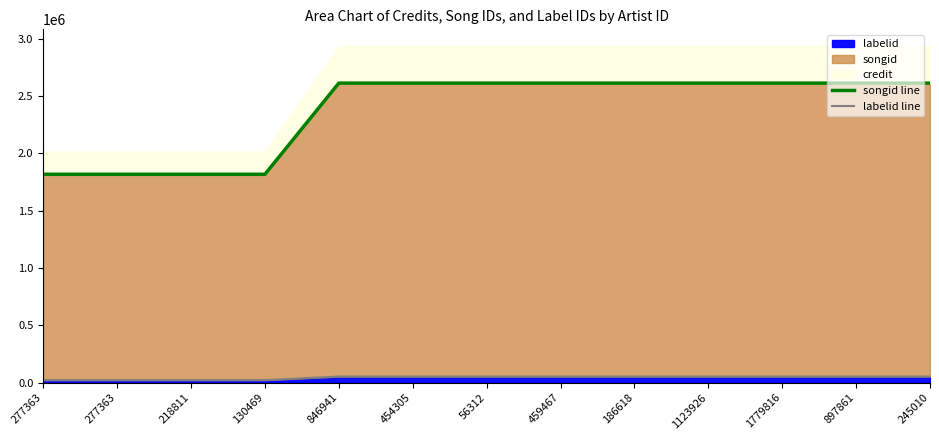

Which category has the highest value across all series?

846941